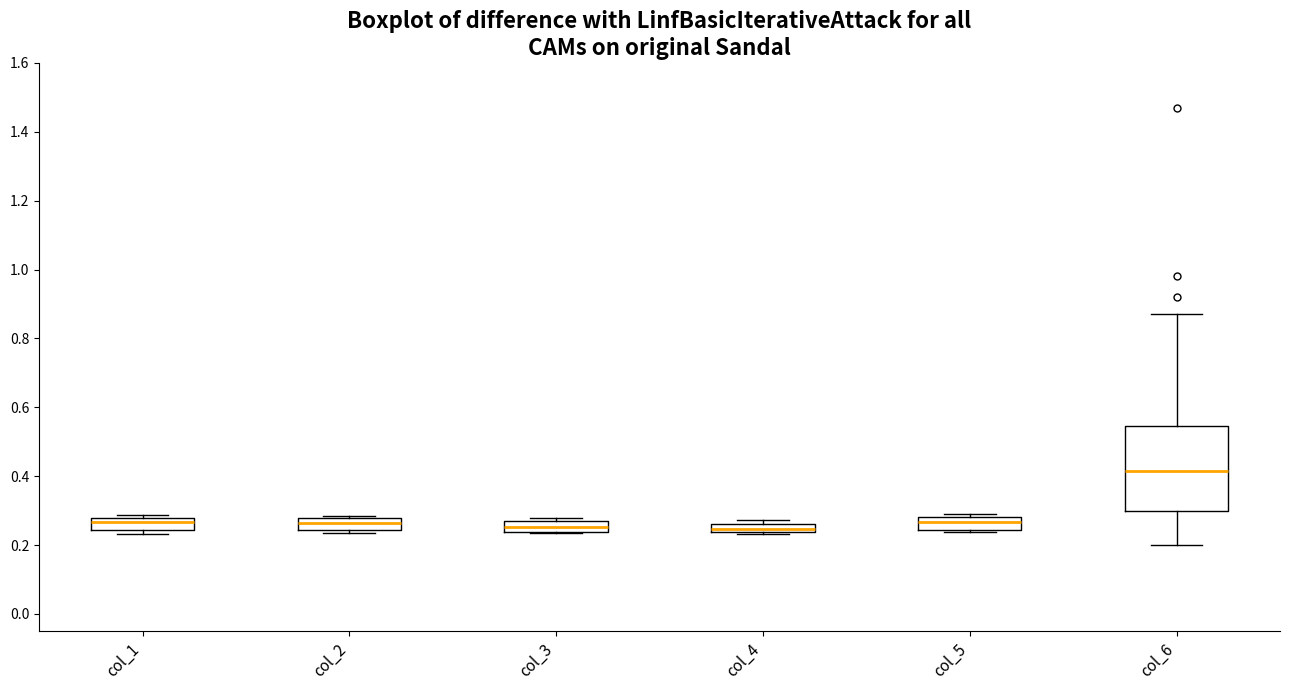

Which box has the highest median line?

col_6